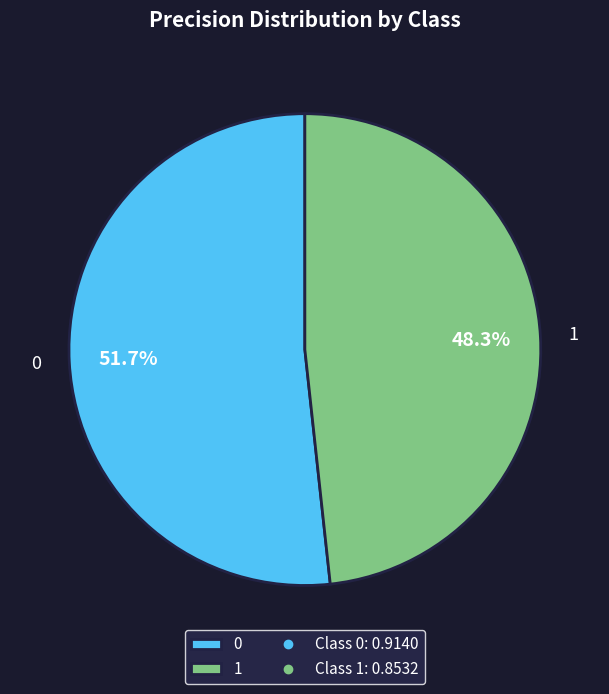

Does any single category account for the majority?

Yes